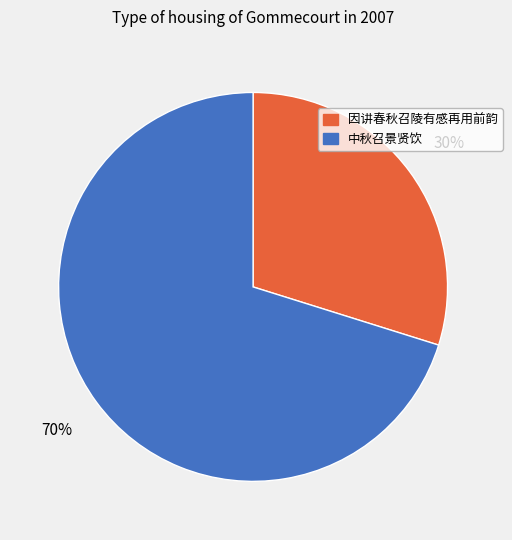

True or false: 因讲春秋召陵有感再用前韵 accounts for 30% of the total.

True